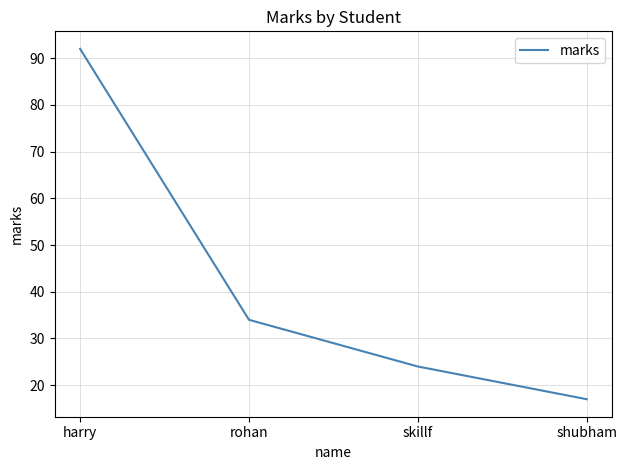

List the labels in order of value, largest first.

harry, rohan, skillf, shubham